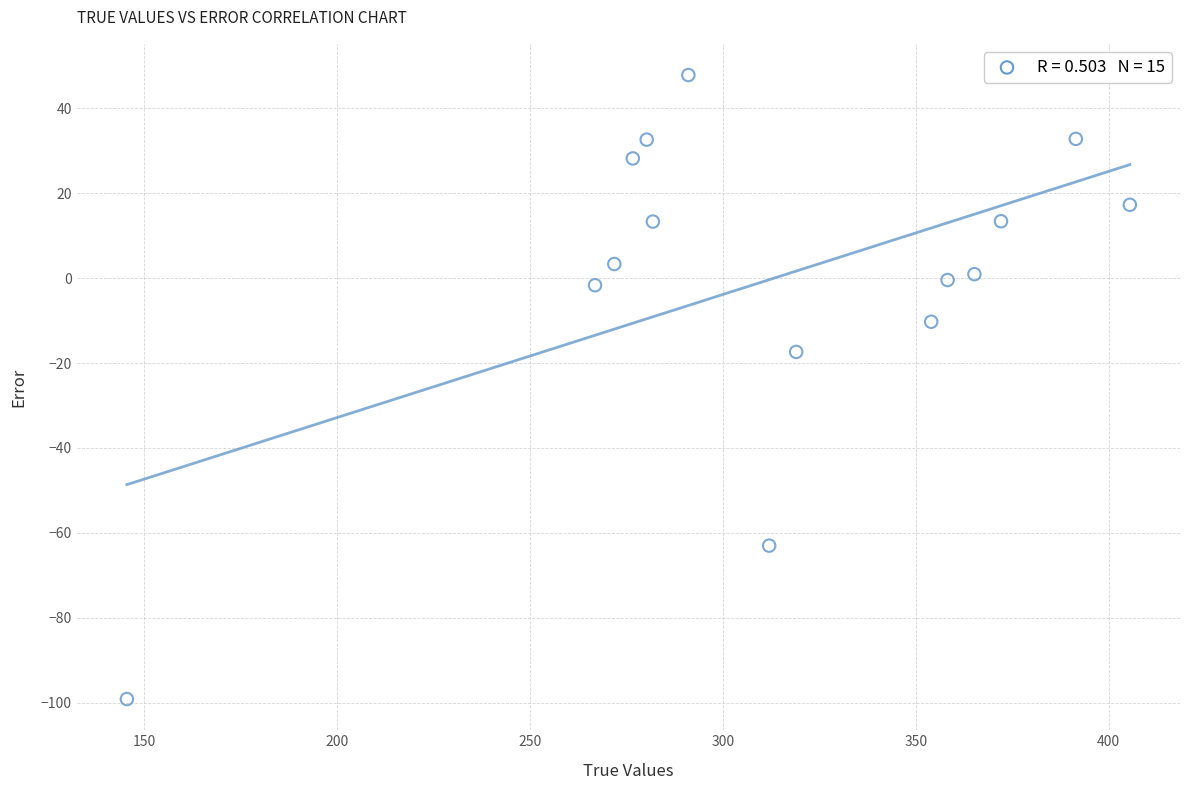

What is the range of X values (max minus min)?

260.0